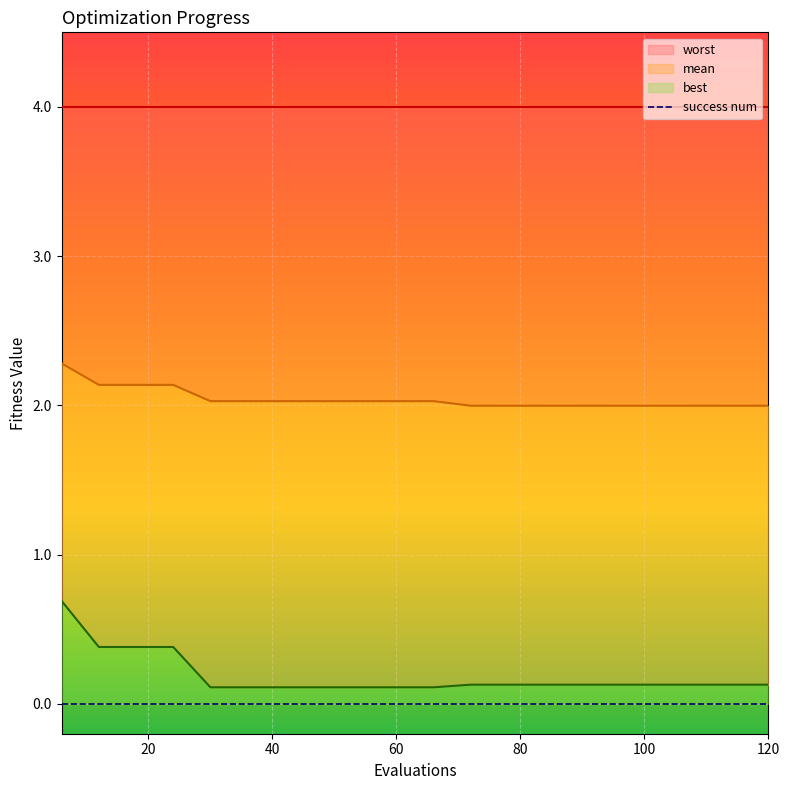

True or false: mean has a value of 2.9 at 42.

False